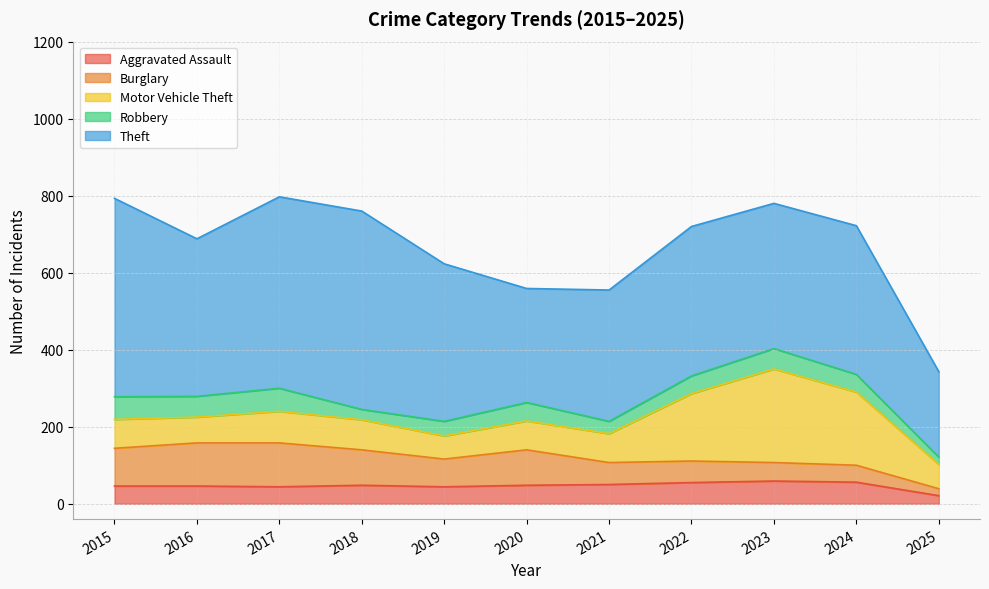

True or false: Robbery and Theft intersect in this chart.

False